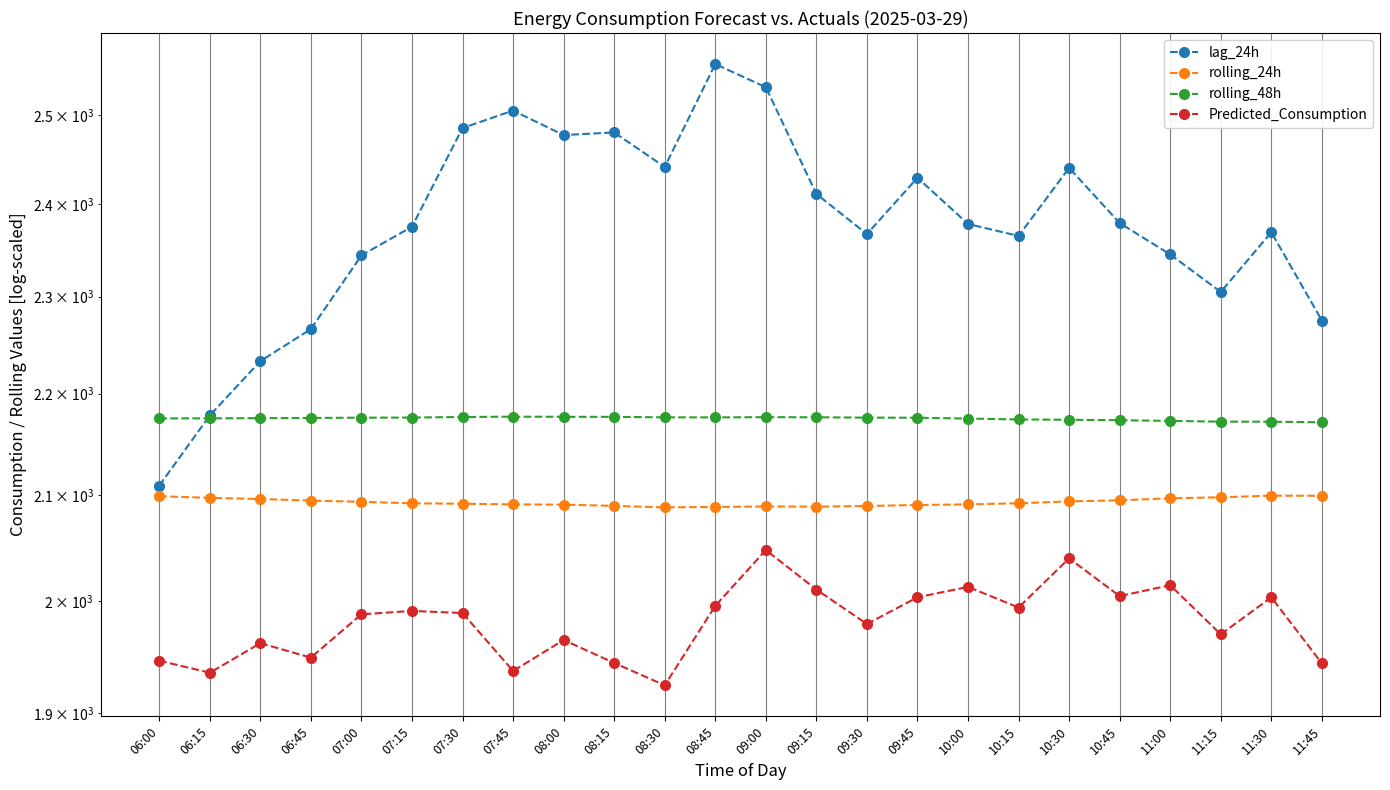

Which series changed the most between 07:00 and 07:45?

lag_24h